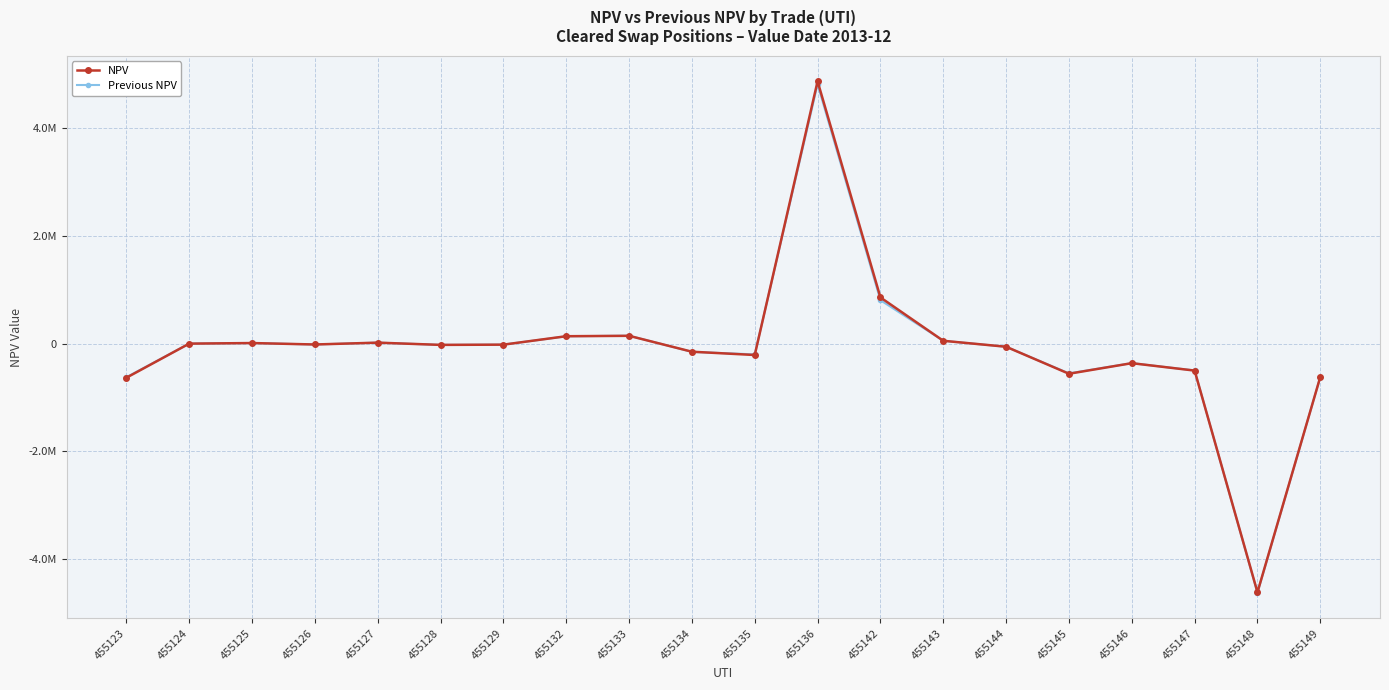

Reading right to left, transcribe all the data shown in this chart.

NPV: 455149=-615812.3	455148=-4615082.5	455147=-498170.1	455146=-360450.0	455145=-556853.2	455144=-55355.6	455143=55355.6	455142=860690.2	455136=4874574.4	455135=-208700.0	455134=-147653.4	455133=147653.4	455132=140125.2	455129=-16329.9	455128=-20859.9	455127=20859.9	455126=-13376.0	455125=13376.0	455124=2537.7	455123=-631053.9
Previous NPV: 455149=-616081.3	455148=-4625496.0	455147=-495711.9	455146=-359175.0	455145=-549919.6	455144=-55644.1	455143=55644.1	455142=808914.7	455136=4819978.5	455135=-197253.5	455134=-150016.6	455133=150016.6	455132=138840.0	455129=-16260.5	455128=-20885.1	455127=20885.1	455126=-13362.9	455125=13362.9	455124=2569.2	455123=-621377.2